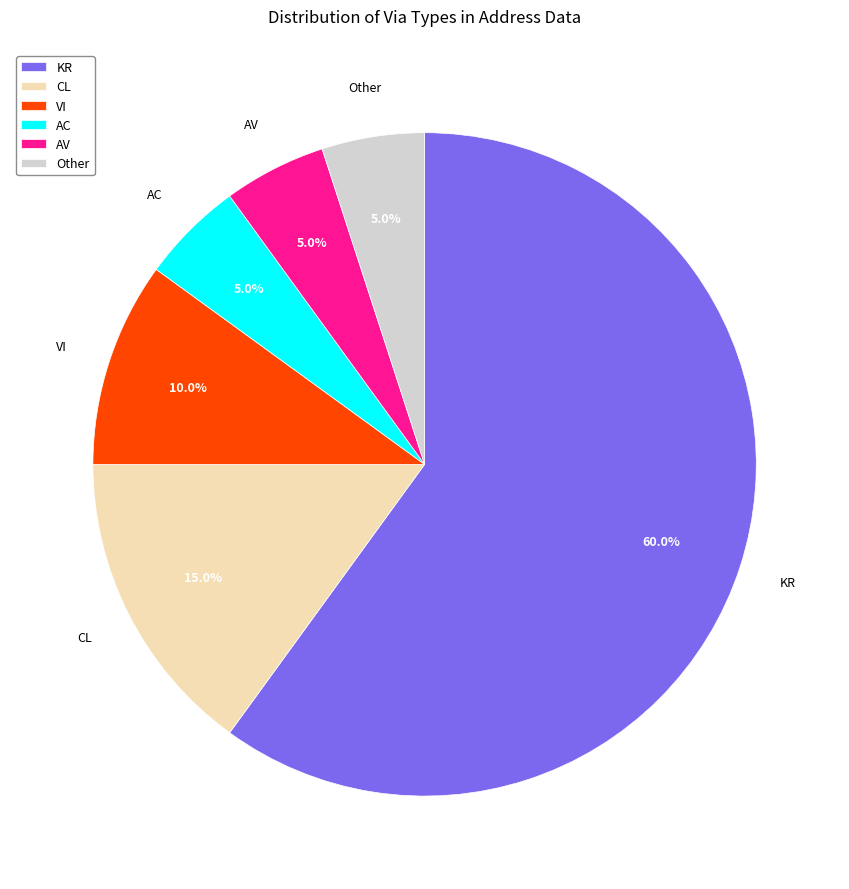

To the nearest percent, what is the combined percentage of AV and KR?

65%